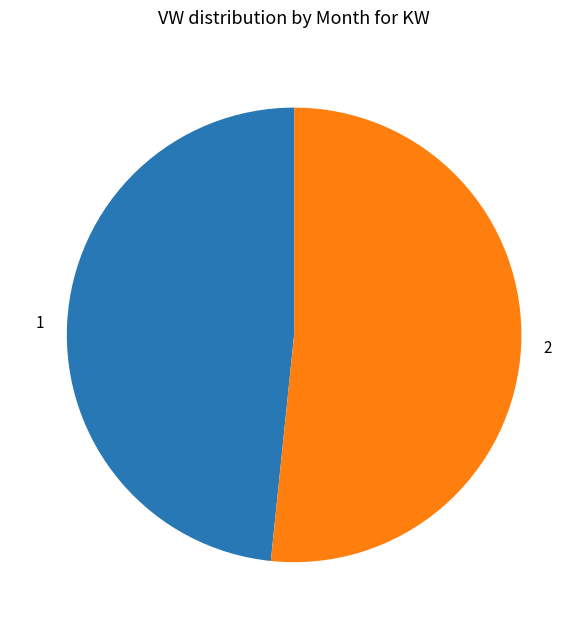

Is there a majority slice in this chart?

Yes